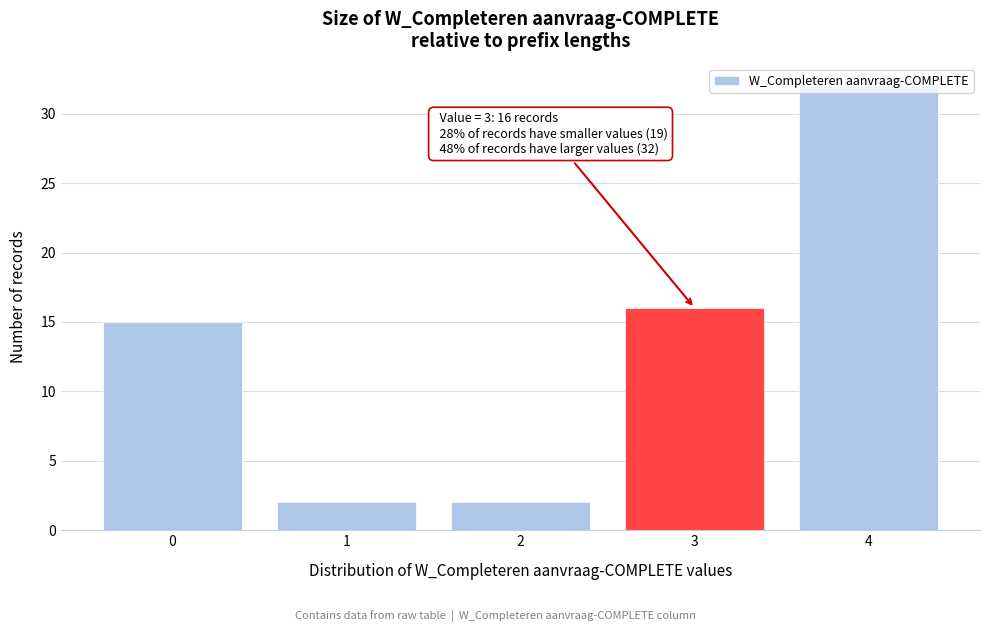

What is the difference between the second highest and second lowest values?

14